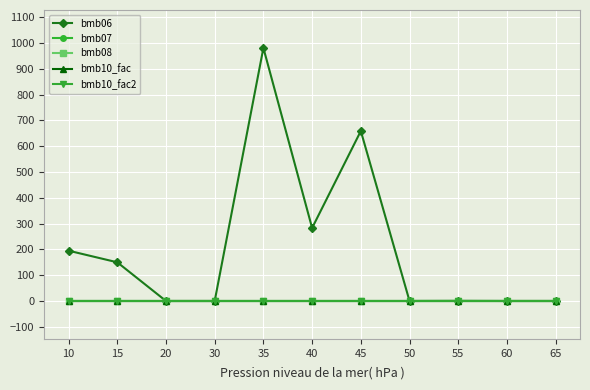

Does the chart have visible grid lines?

Yes